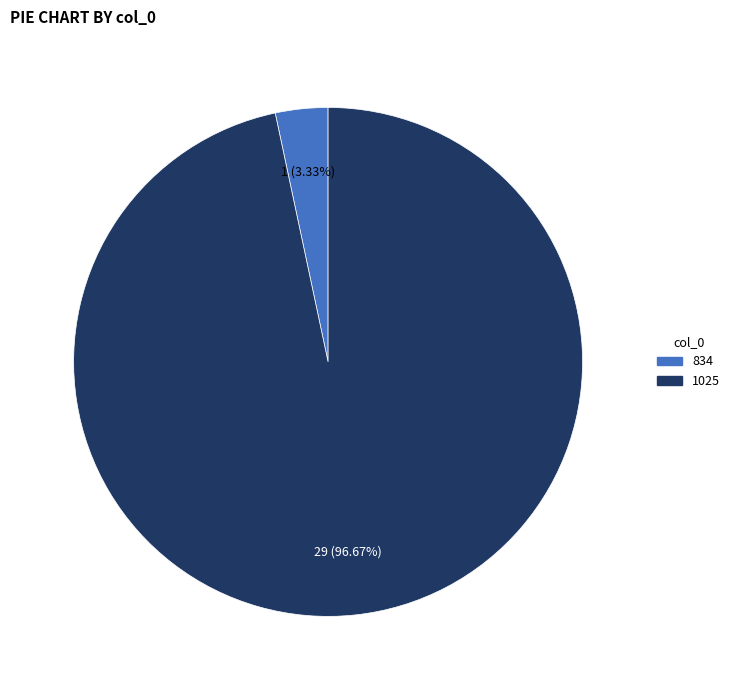

To the nearest percent, what percentage of the pie is 834?

3%